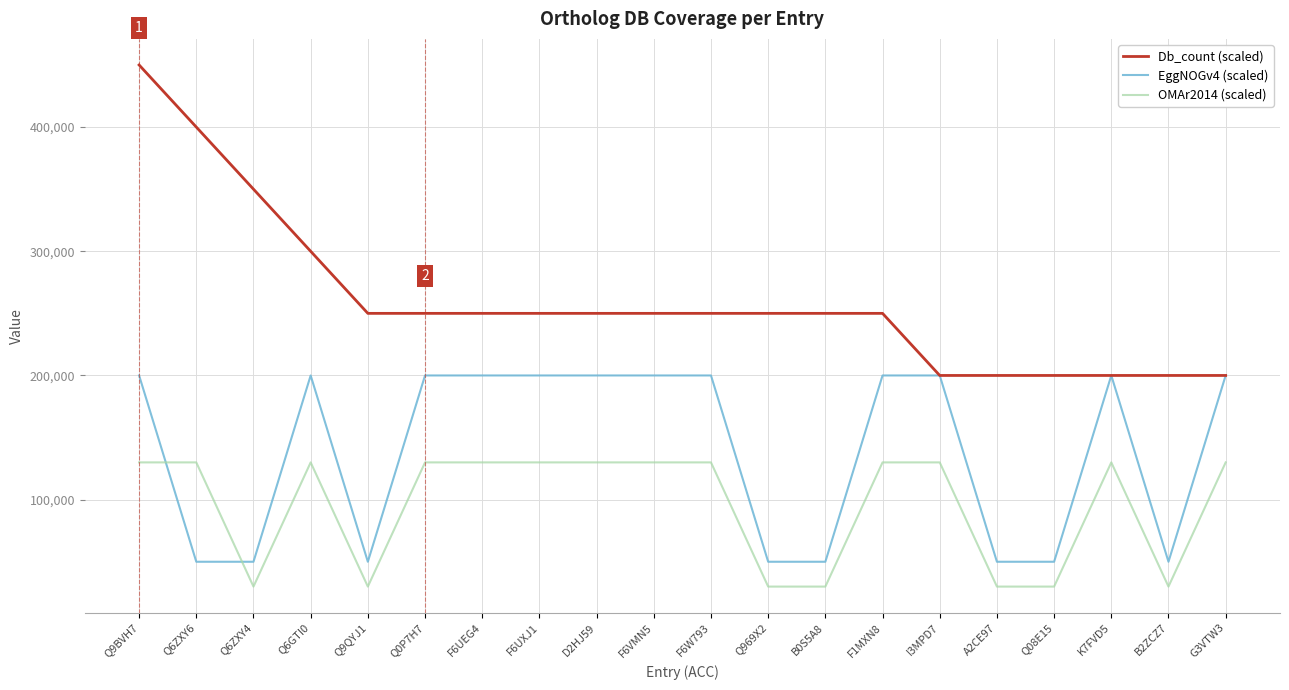

What is the approximate value of EggNOGv4 (scaled) at Q969X2?

50000